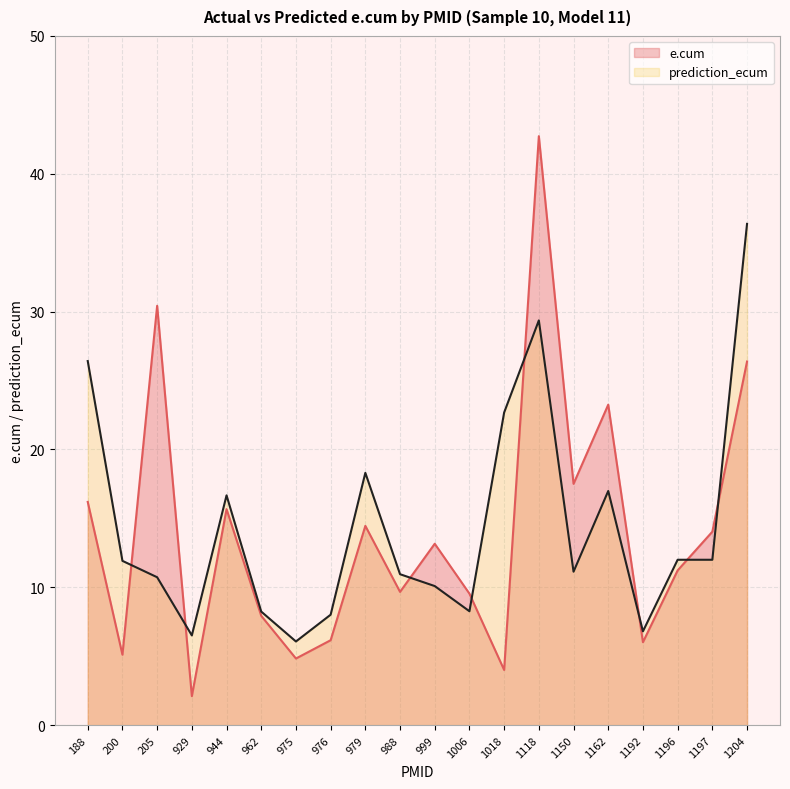

Reading left to right, transcribe all the data shown in this chart.

e.cum: 16.2	5.1	30.4	2.1	15.7	7.9	4.8	6.2	14.5	9.7	13.2	9.5	4.0	42.7	17.5	23.3	6.0	11.2	14.0	26.4
prediction_ecum: 26.4	11.9	10.7	6.5	16.7	8.2	6.1	8.0	18.3	11.0	10.1	8.3	22.7	29.4	11.1	17.0	6.8	12.0	12.0	36.4